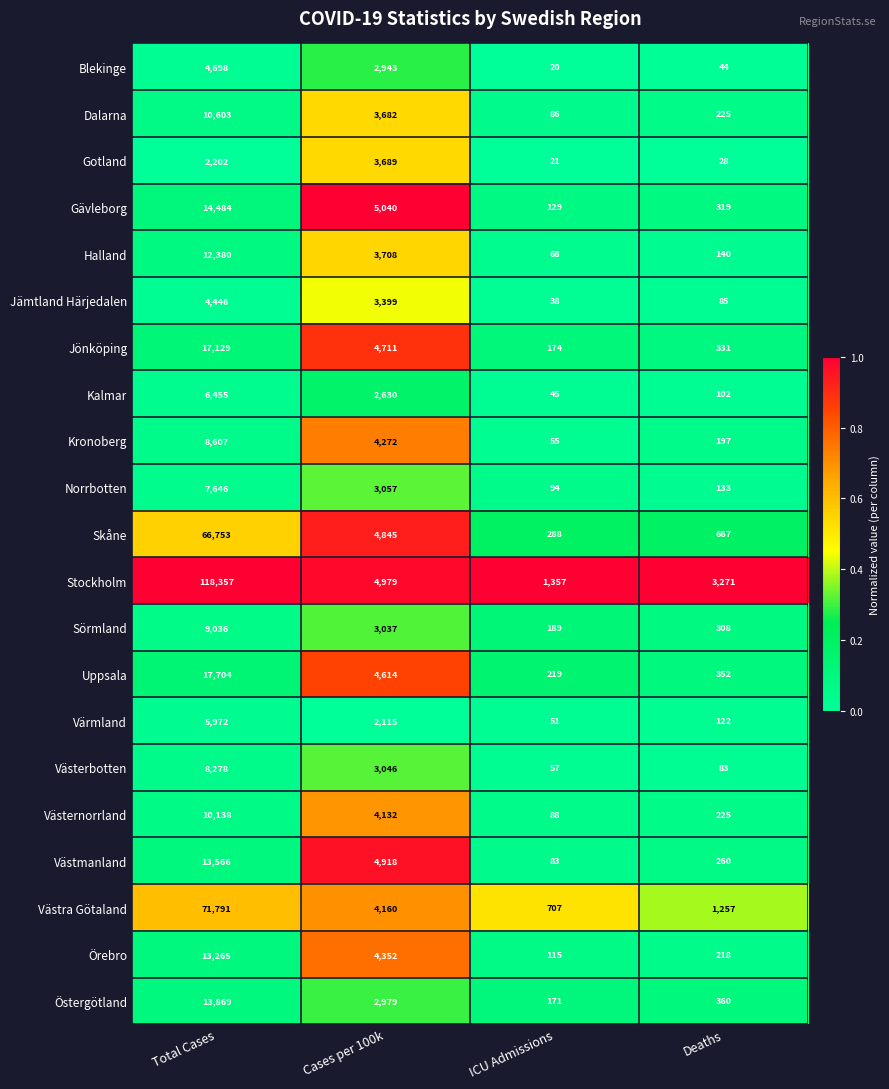

Which category has the lowest value in the Kalmar series?

ICU Admissions